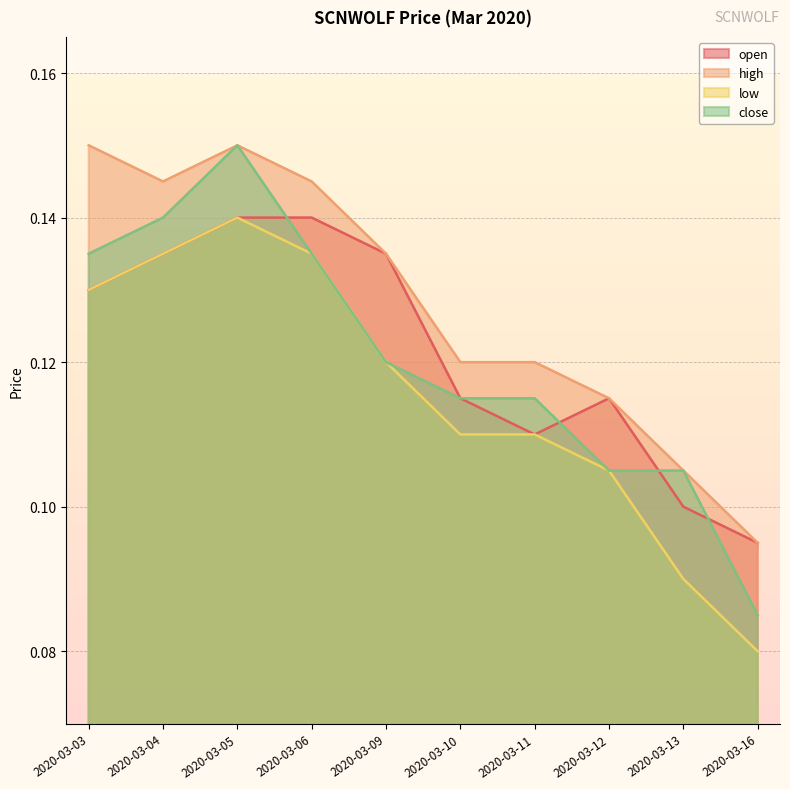

Reading left to right, transcribe all the data shown in this chart.

open: 2020-03-03=0.1	2020-03-04=0.1	2020-03-05=0.1	2020-03-06=0.1	2020-03-09=0.1	2020-03-10=0.1	2020-03-11=0.1	2020-03-12=0.1	2020-03-13=0.1	2020-03-16=0.1
high: 2020-03-03=0.1	2020-03-04=0.1	2020-03-05=0.1	2020-03-06=0.1	2020-03-09=0.1	2020-03-10=0.1	2020-03-11=0.1	2020-03-12=0.1	2020-03-13=0.1	2020-03-16=0.1
low: 2020-03-03=0.1	2020-03-04=0.1	2020-03-05=0.1	2020-03-06=0.1	2020-03-09=0.1	2020-03-10=0.1	2020-03-11=0.1	2020-03-12=0.1	2020-03-13=0.1	2020-03-16=0.1
close: 2020-03-03=0.1	2020-03-04=0.1	2020-03-05=0.1	2020-03-06=0.1	2020-03-09=0.1	2020-03-10=0.1	2020-03-11=0.1	2020-03-12=0.1	2020-03-13=0.1	2020-03-16=0.1